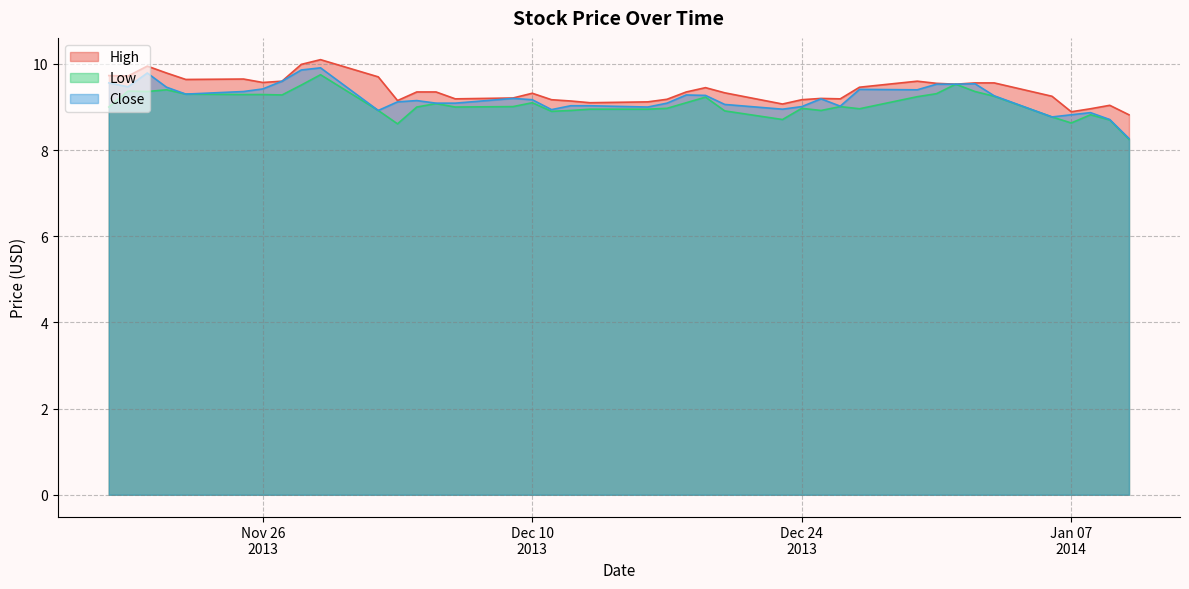

Which series has the largest total across all categories?

High